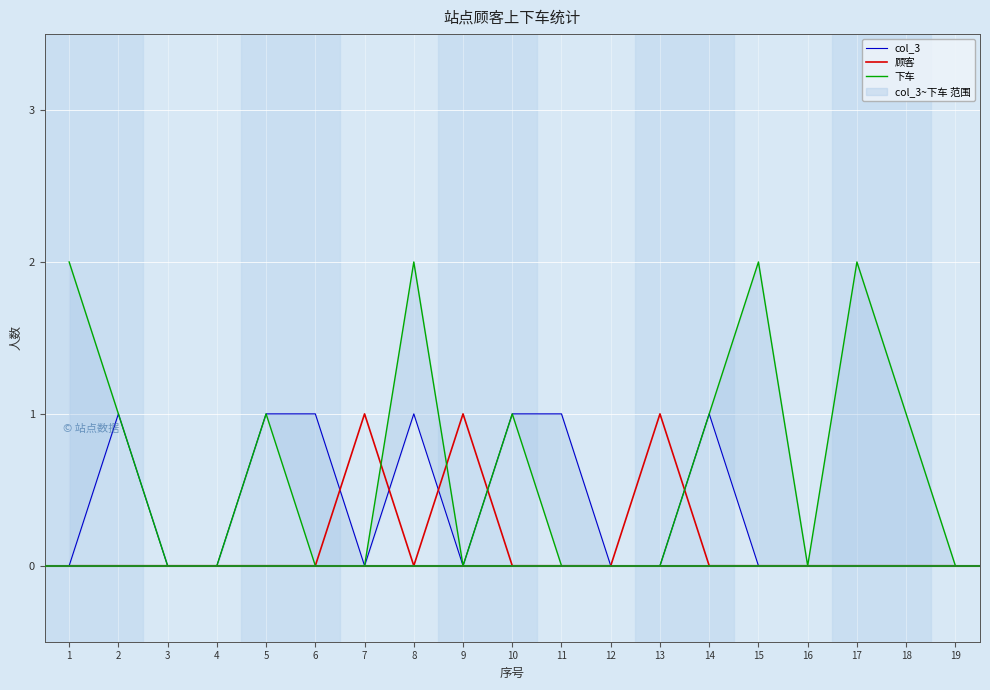

Which category has the lowest value in the 顾客 series?

1